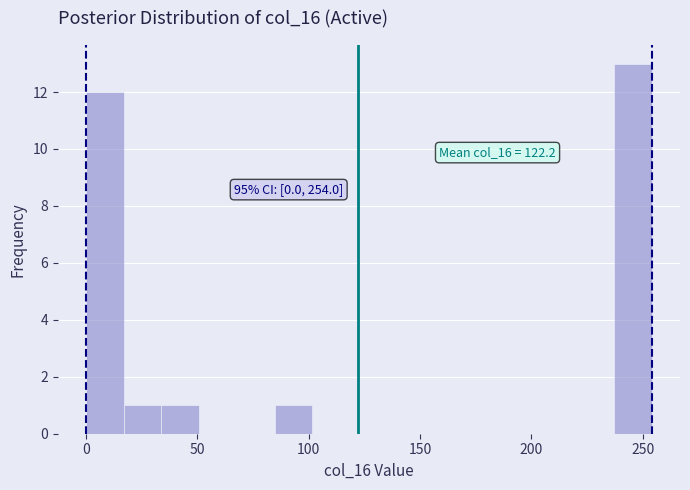

Read against the x-axis, roughly where is the centre of the tallest bar?

245